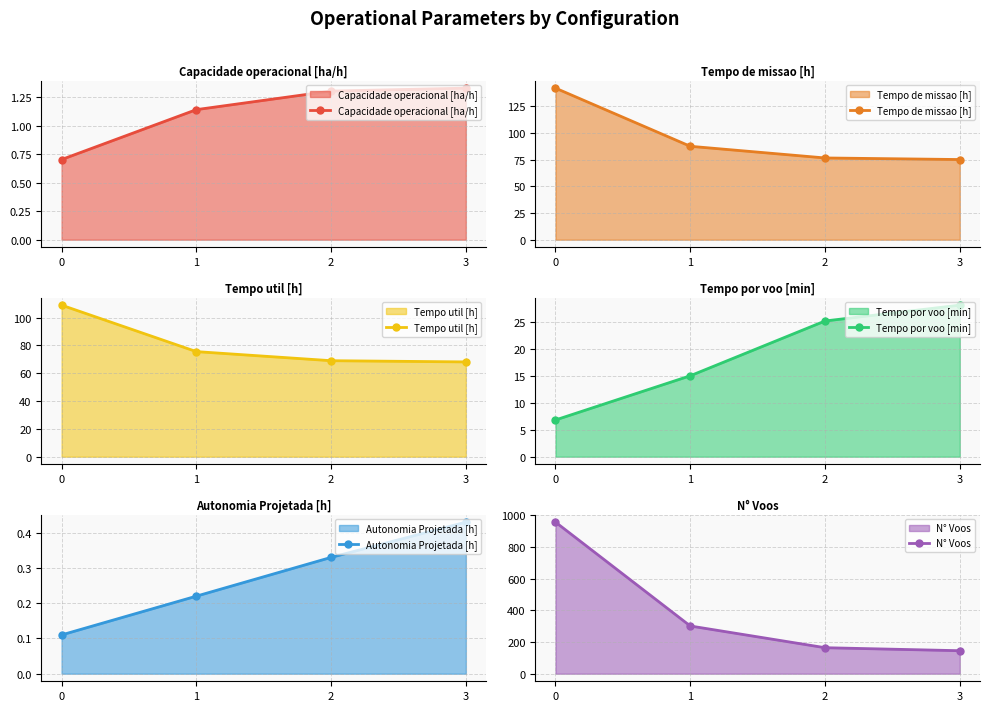

What is the difference between the maximum and minimum values in the Tempo util [h] series?

40.8